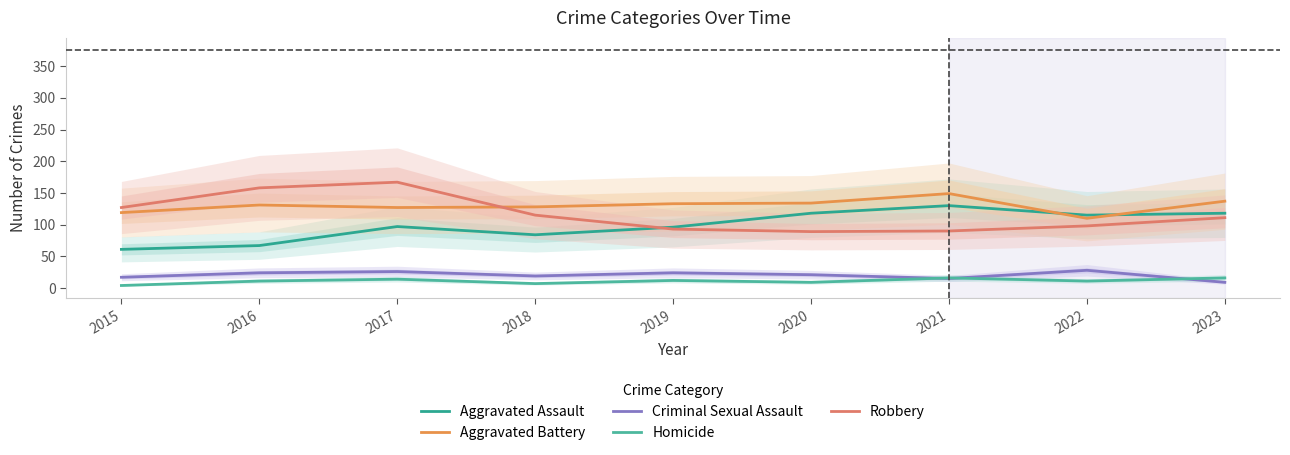

How many interior local peaks does the Homicide series have?

3